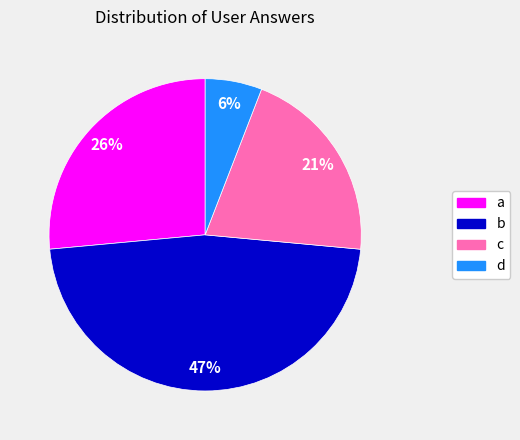

How many slices are in this pie chart?

4